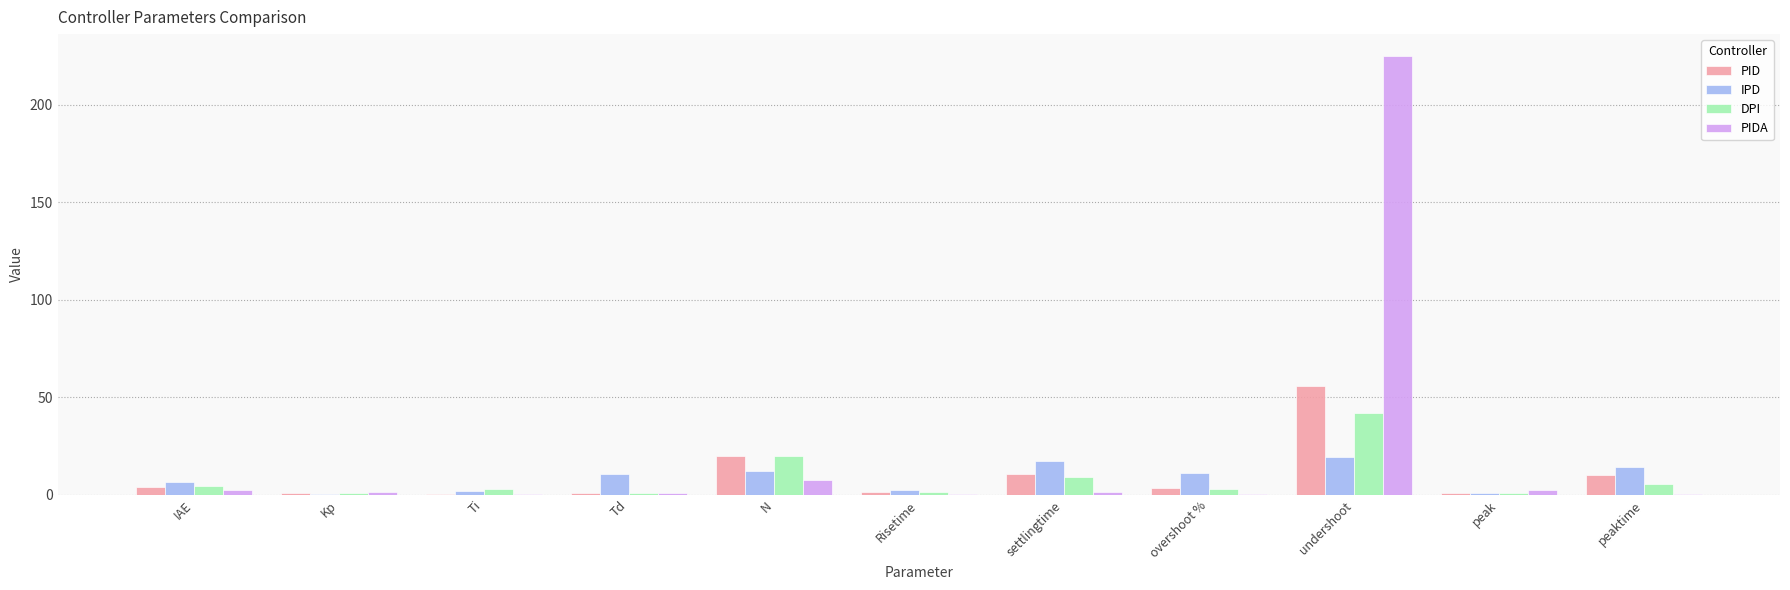

Is the value of IPD at IAE greater than the value of PID at undershoot?

No